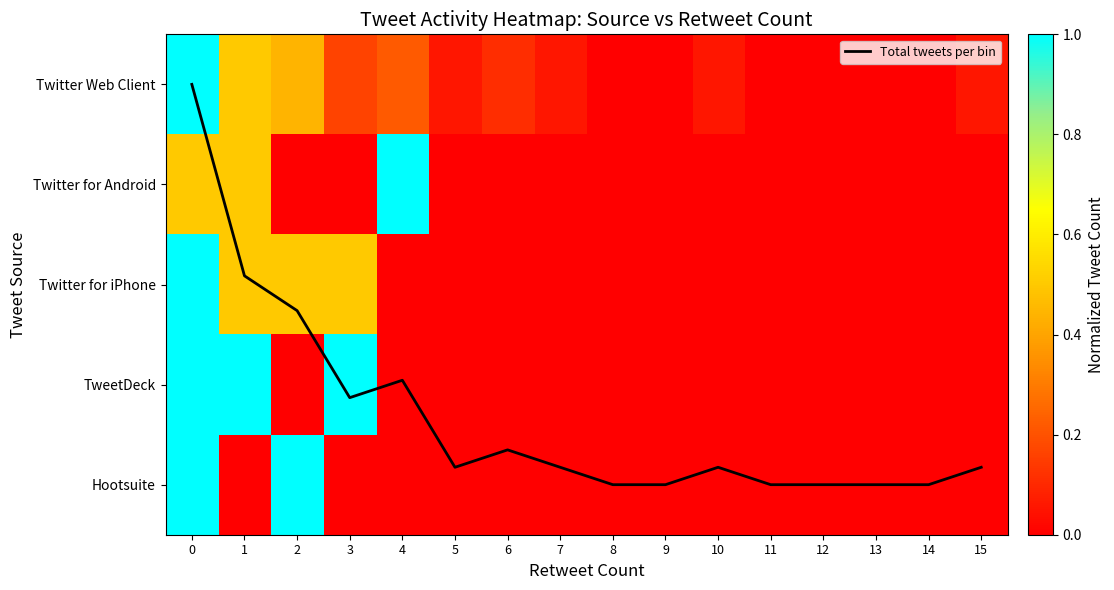

Which series has the widest spread of values?

Total tweets per bin